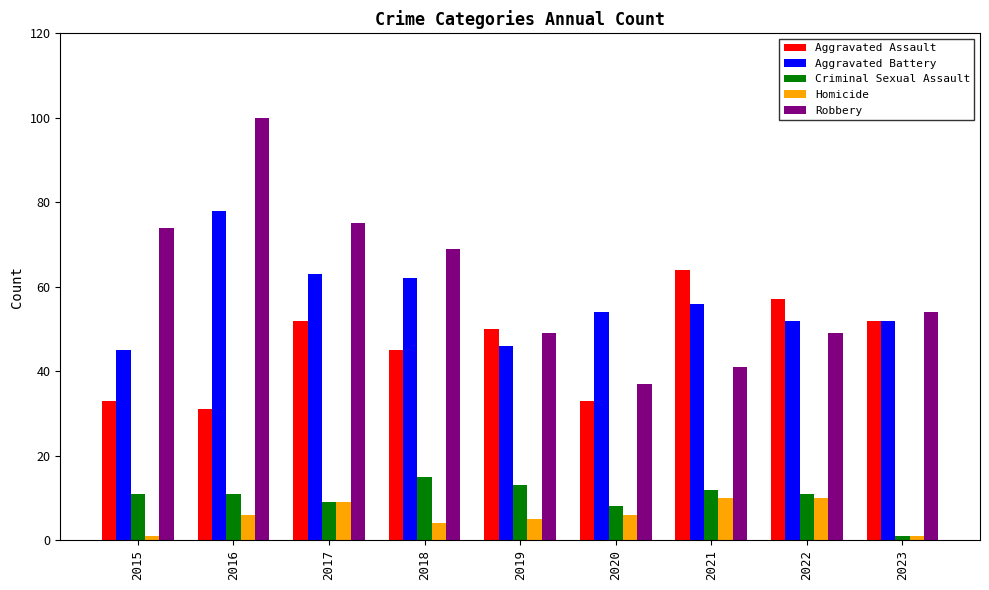

What is the average value of the Criminal Sexual Assault series?

10